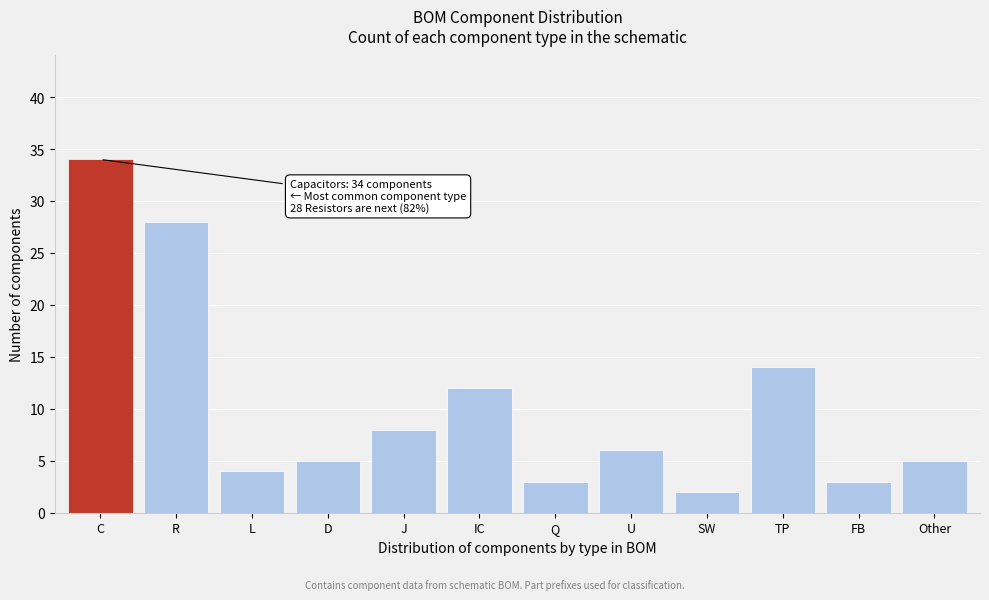

Reading left to right, list all the values displayed in this chart.

C=34	R=28	L=4	D=5	J=8	IC=12	Q=3	U=6	SW=2	TP=14	FB=3	Other=5